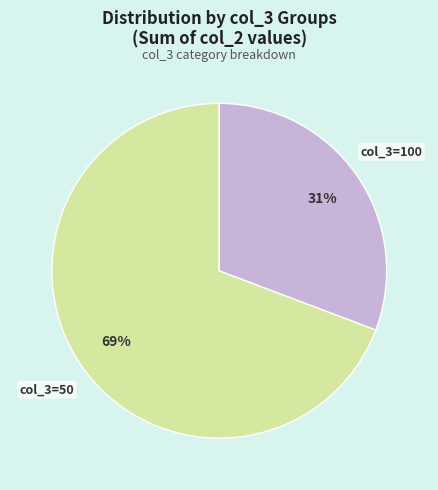

Is there any slice that represents more than half of the pie?

Yes